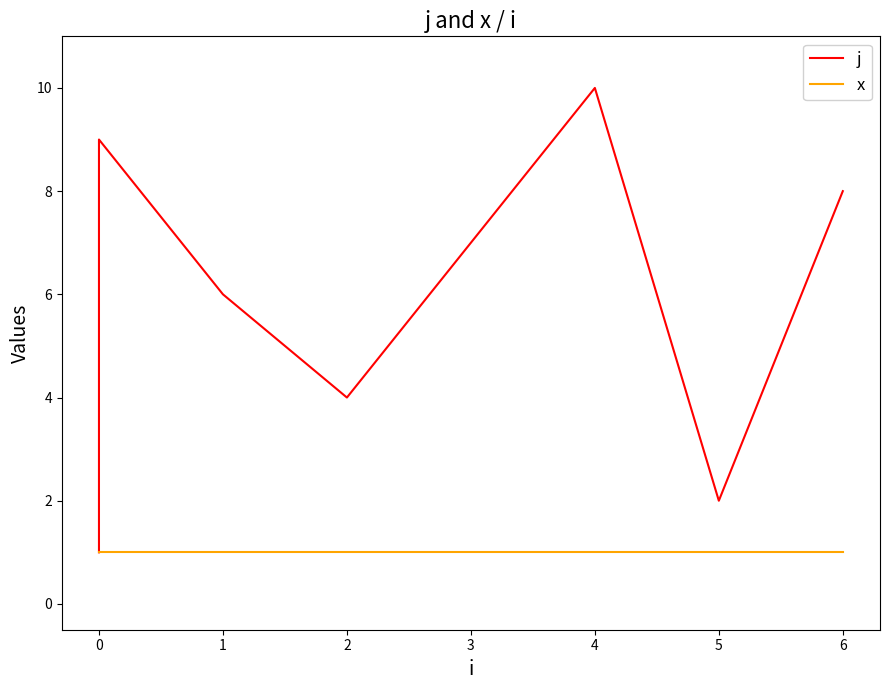

Which series has the widest spread of values?

j